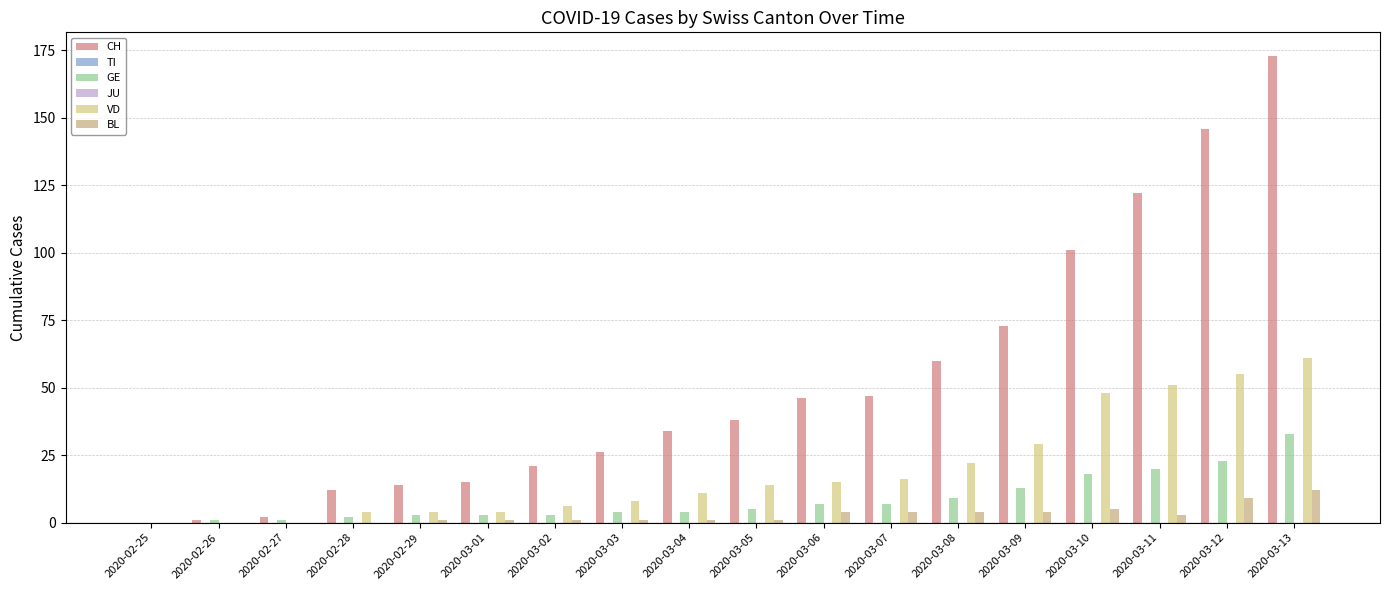

Are the bars grouped side by side (vs. stacked)?

Yes